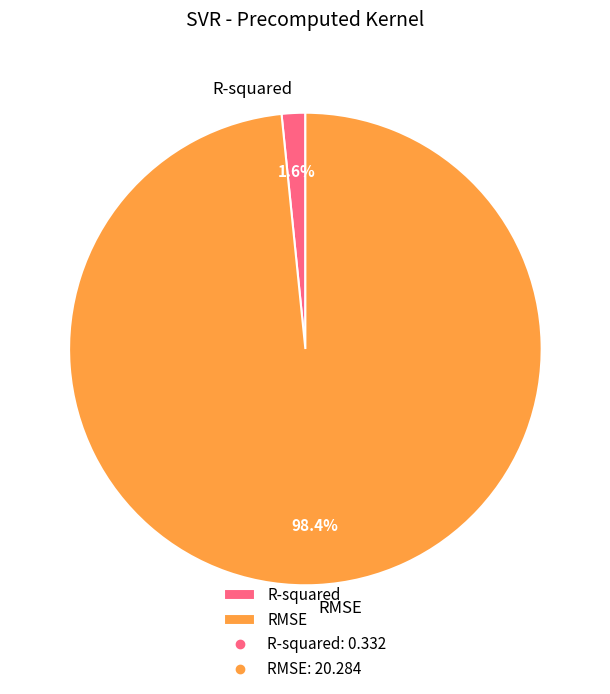

Rank the categories by value from highest to lowest.

RMSE, R-squared